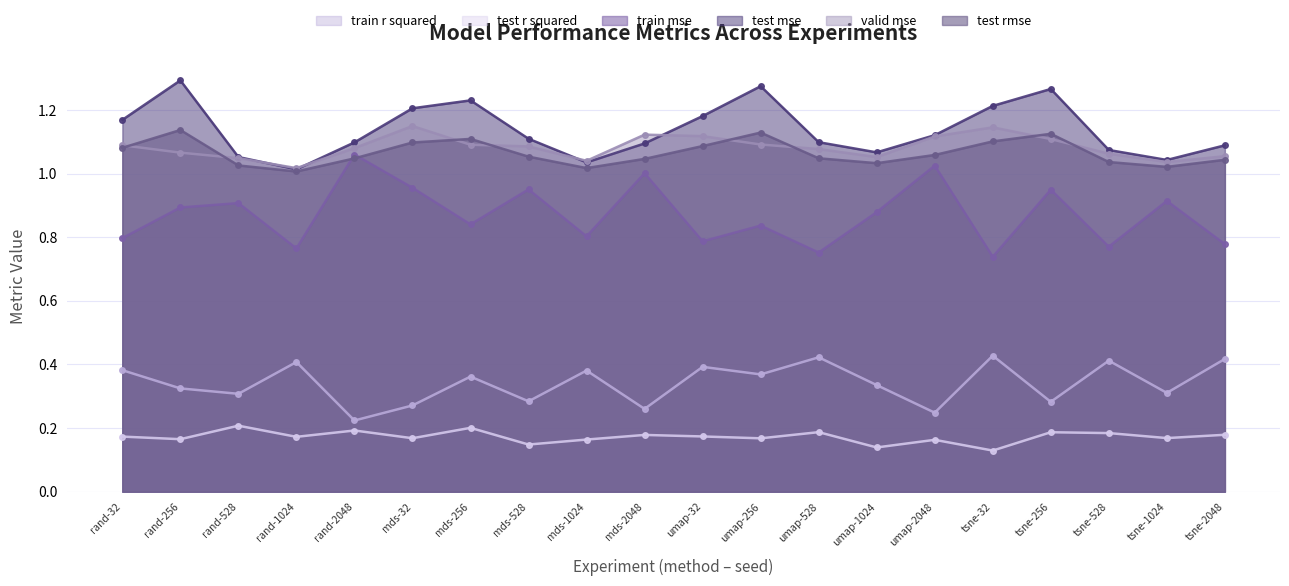

True or false: test rmse has more than 2 interior local peaks.

True